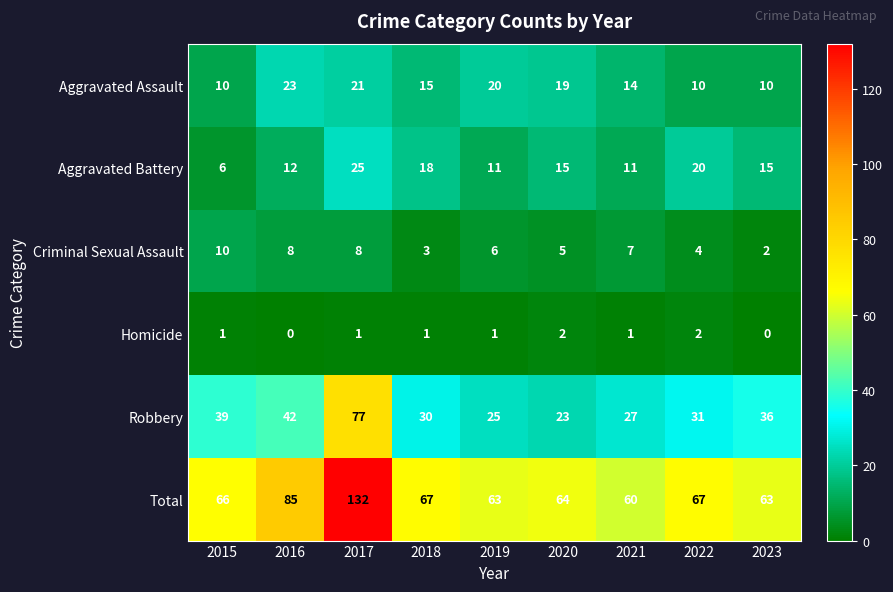

What is the total value across all series at 2016?

170